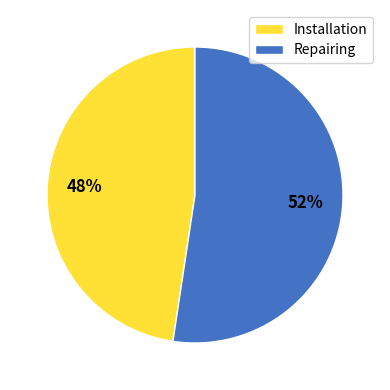

To the nearest percent, what is the average slice percentage?

50%